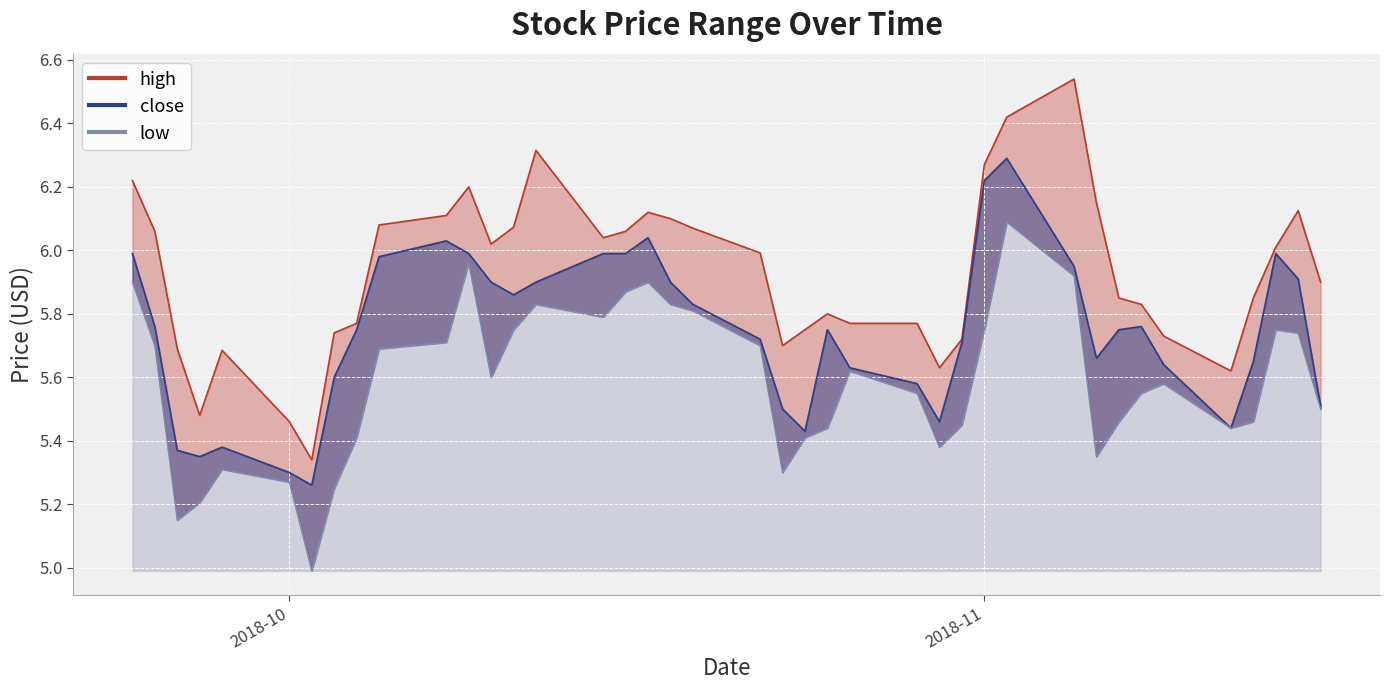

What is the highest value of the high series?

6.5